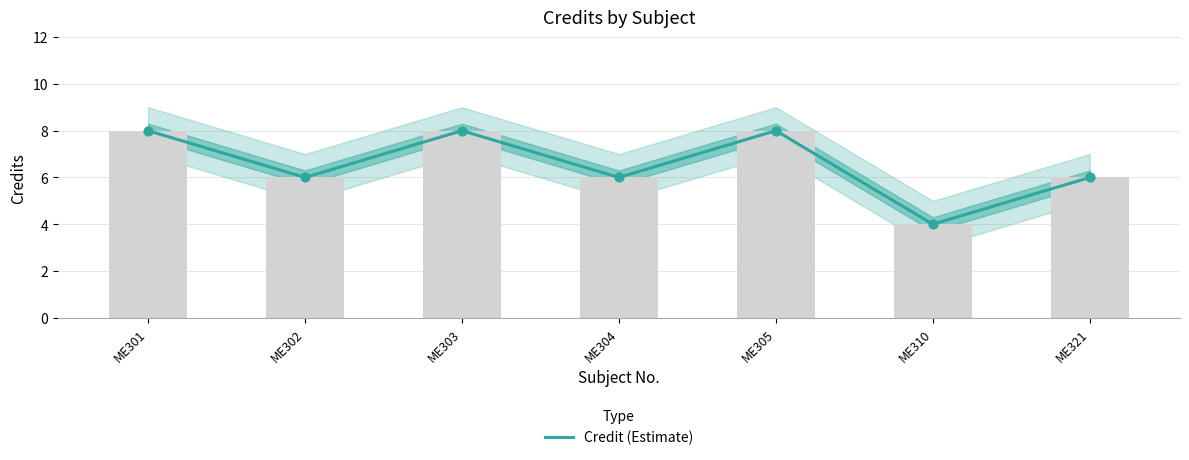

Which has a higher value, ME305 or ME303?

ME305